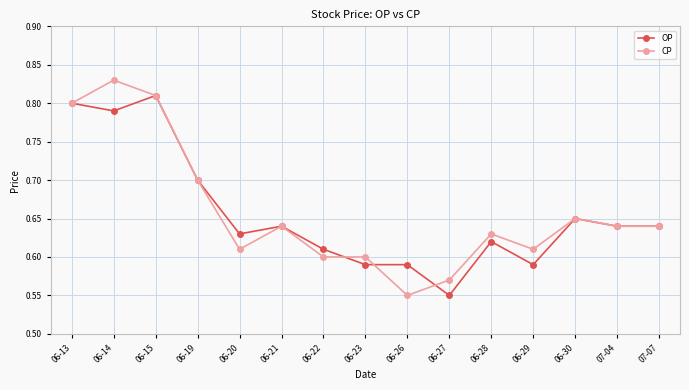

The OP series shows 0.2 at 06-22. True or false?

False